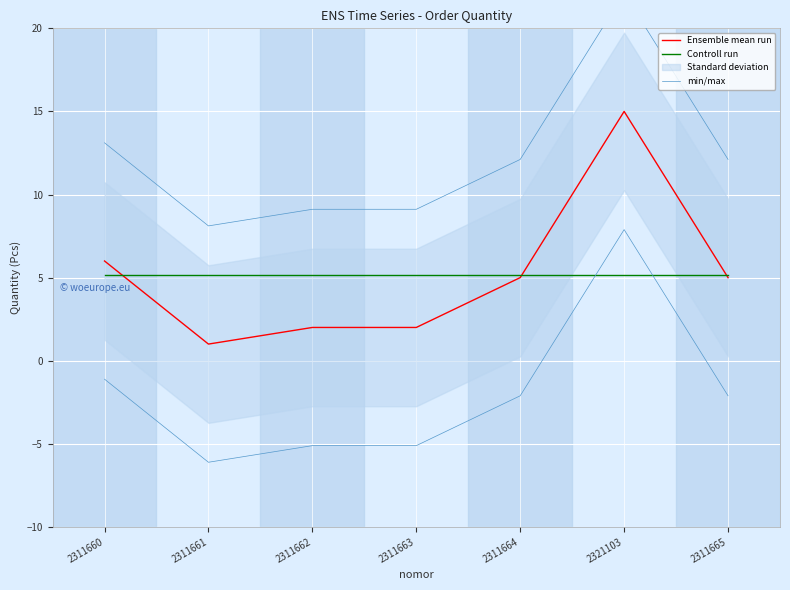

Which category has the highest value across all series?

2321103